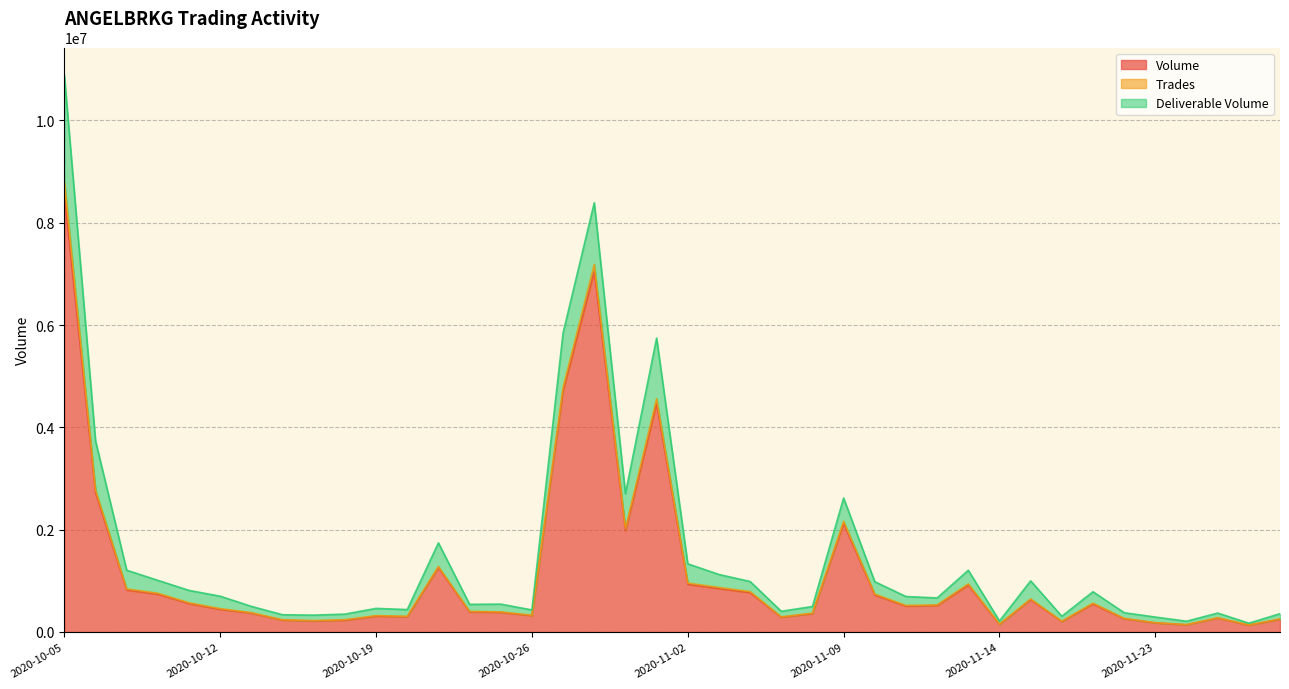

True or false: Volume has a value of 371725 at 2020-10-15.

False